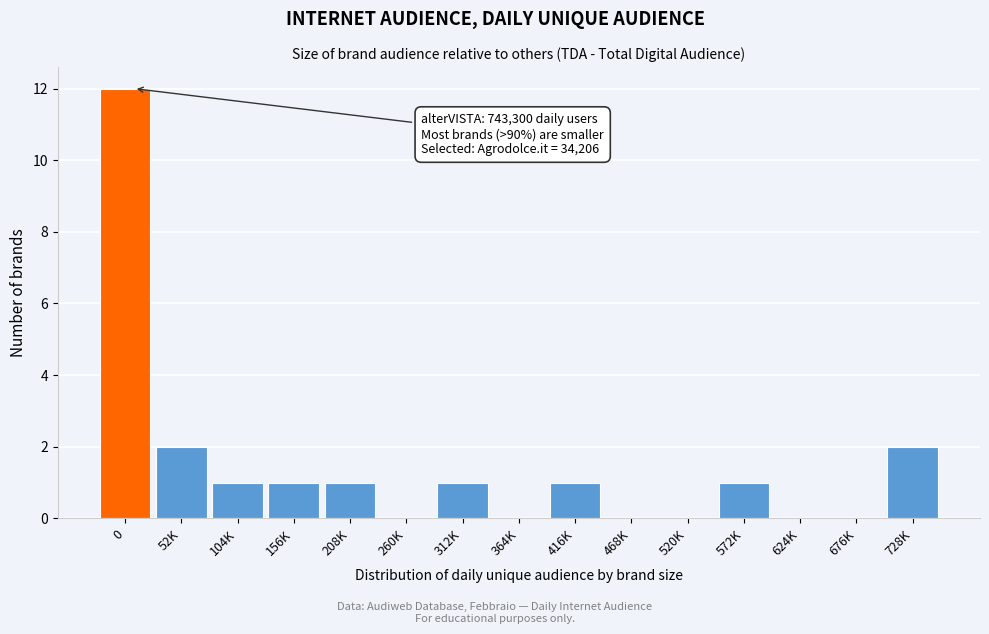

Reading left to right, transcribe all the data shown in this chart.

0=12	52K=2	104K=1	156K=1	208K=1	260K=0	312K=1	364K=0	416K=1	468K=0	520K=0	572K=1	624K=0	676K=0	728K=2